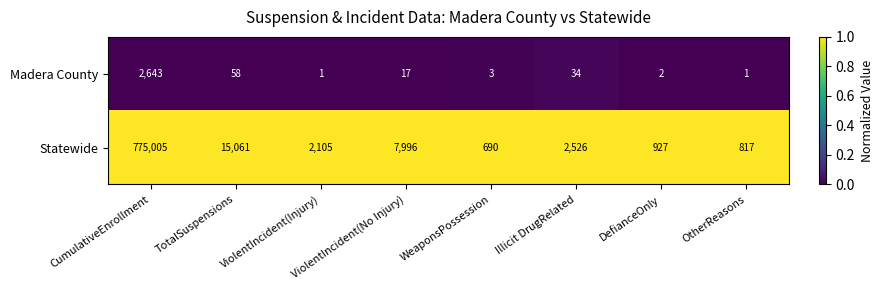

What is the spread (max minus min) of values at TotalSuspensions?

15003